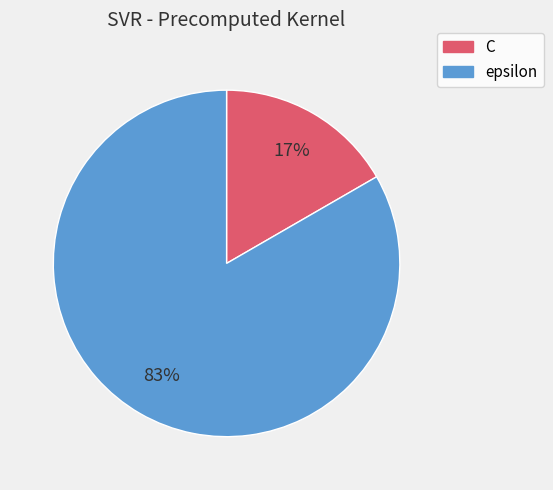

To the nearest percent, what percentage of the pie is C?

17%